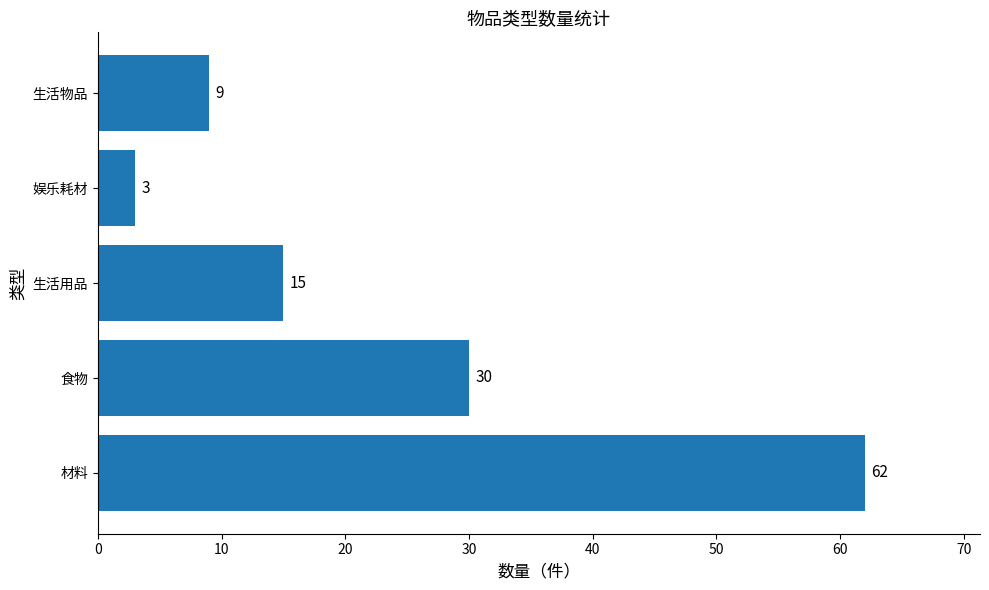

Does the chart contain stacked bars?

No